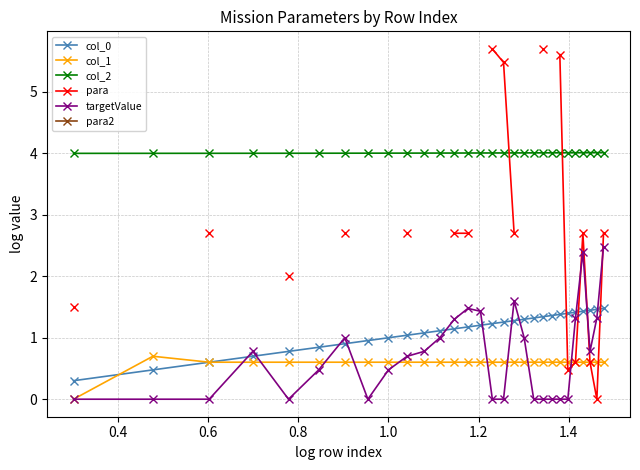

At how many categories does at least one series exceed 3?

29